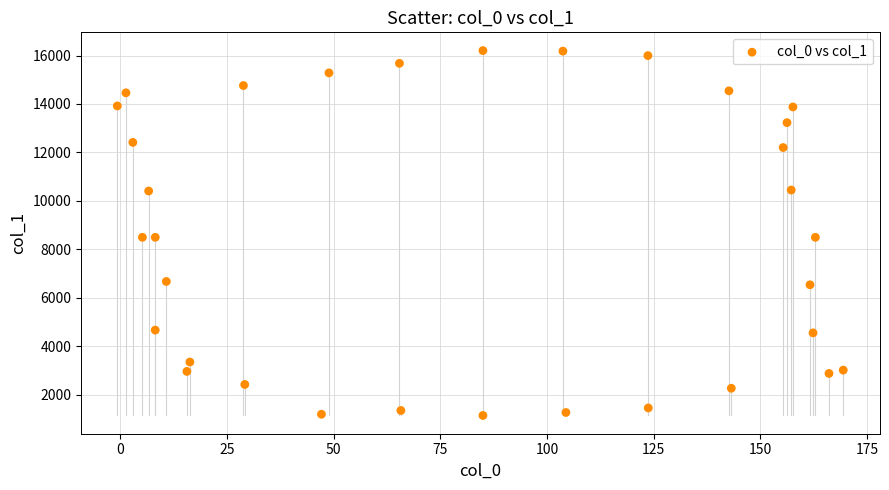

What is the range of X values (max minus min)?

170.2